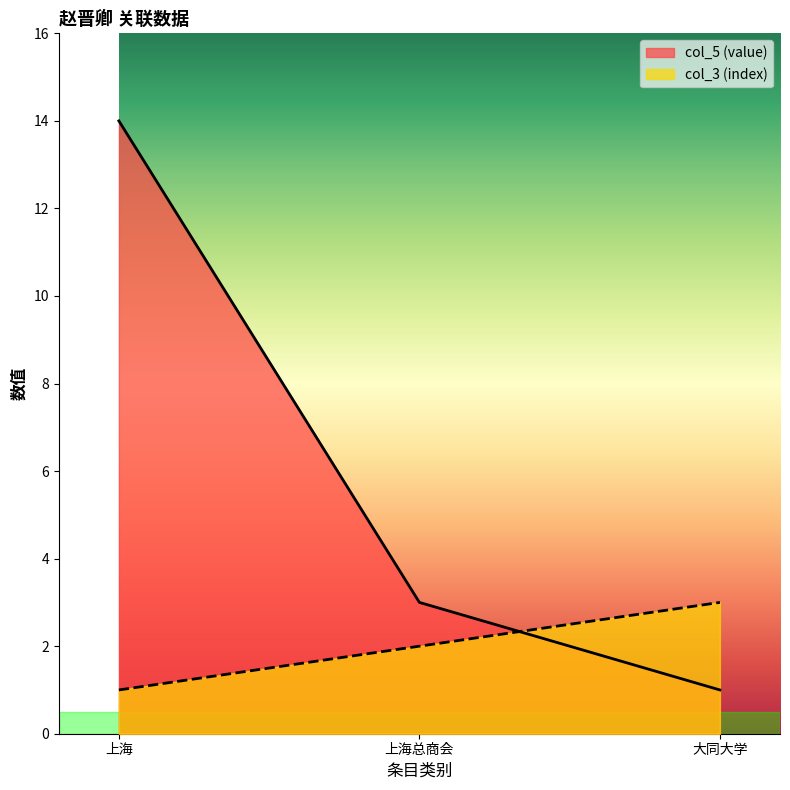

How many data points in col_3 (index) are less than 2?

1